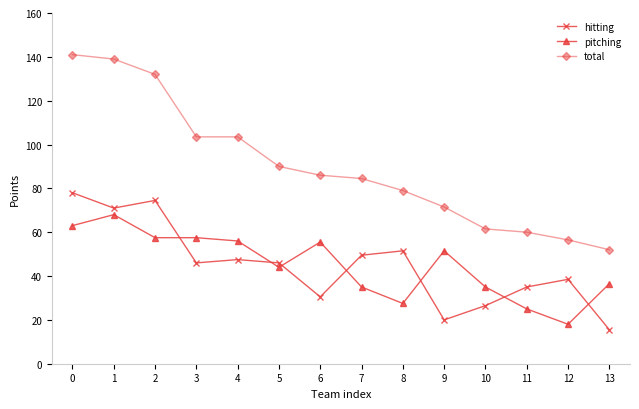

What is the average value of the total series?

90.0